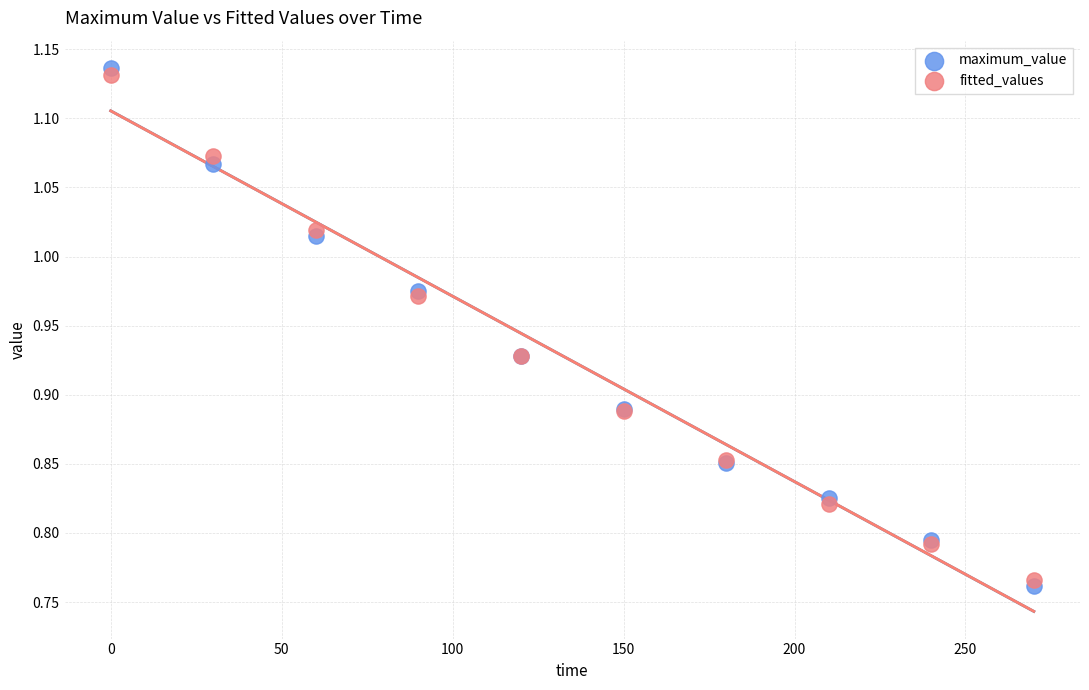

Which series has the widest spread of Y values?

maximum_value